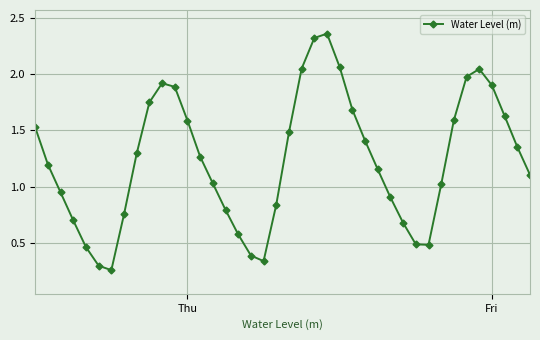

True or false: the data has more than 1 interior local peaks.

True